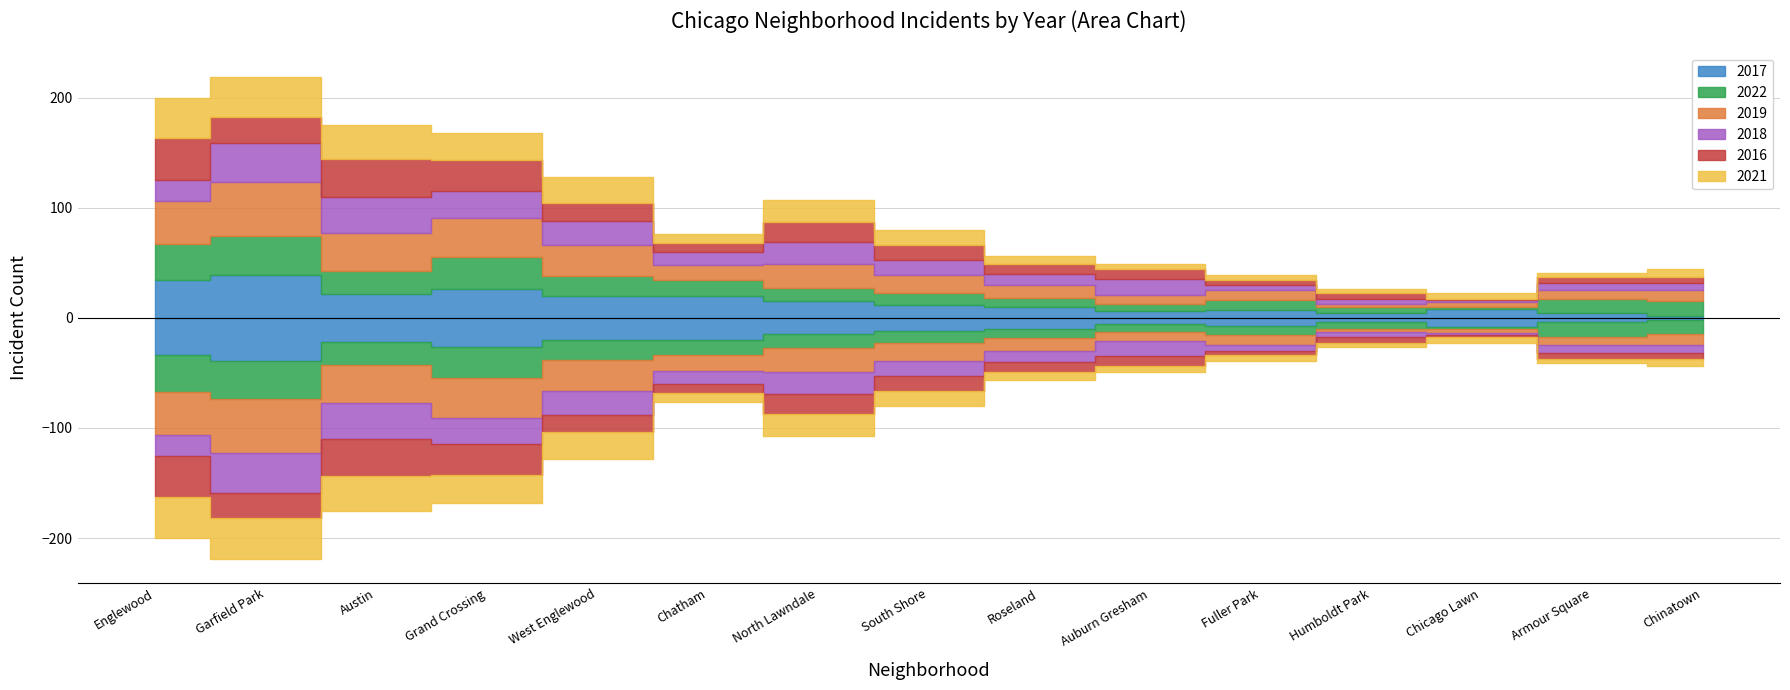

What is the difference between the maximum and second lowest values in the 2017 series?

35